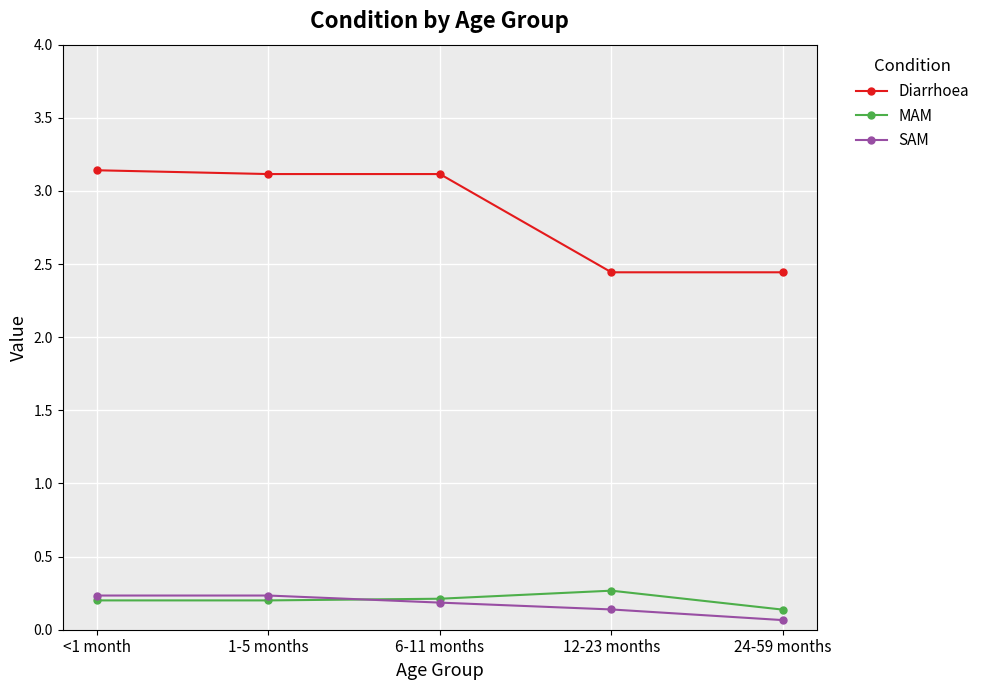

What is the spread (max minus min) of values at 6-11 months?

2.9